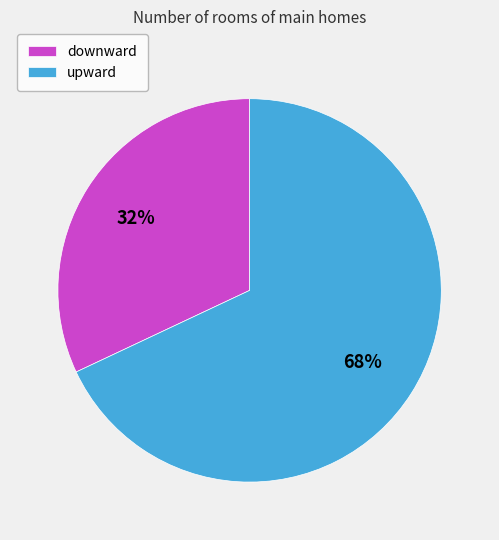

To the nearest percent, what is the average slice percentage?

50%